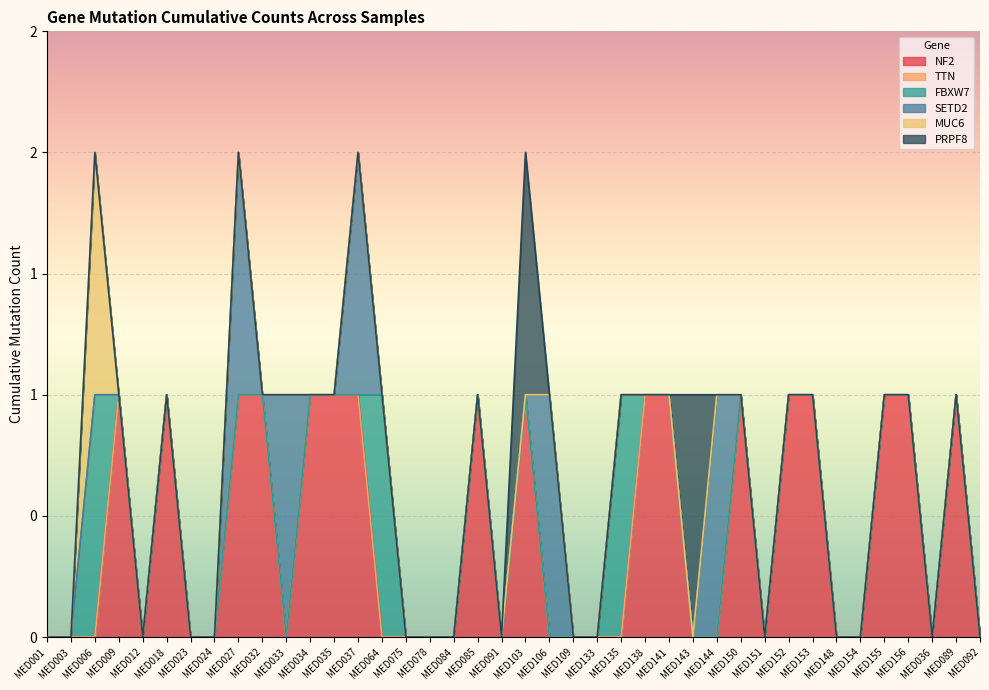

What is the label of the 12th point from the left?

MED034